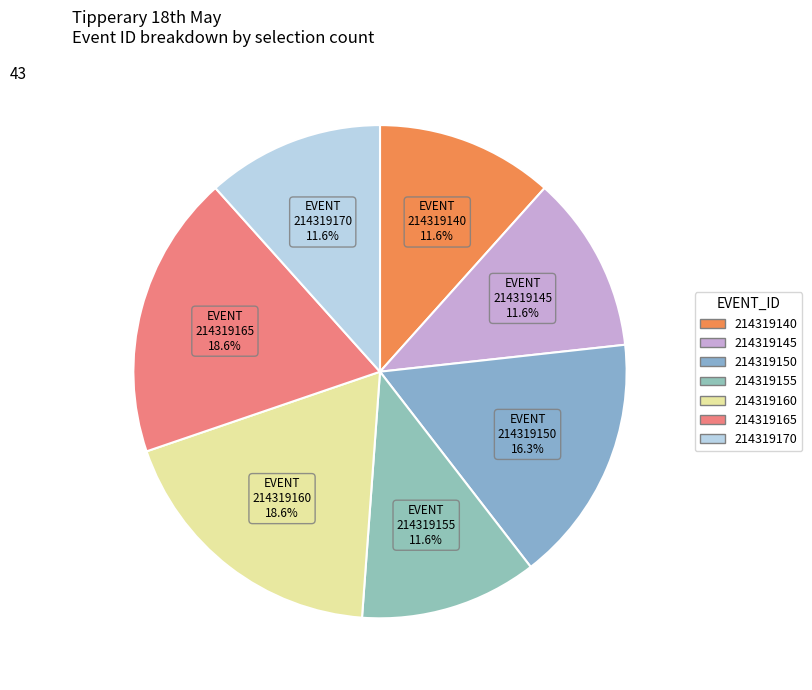

How many segments does this pie chart have?

7